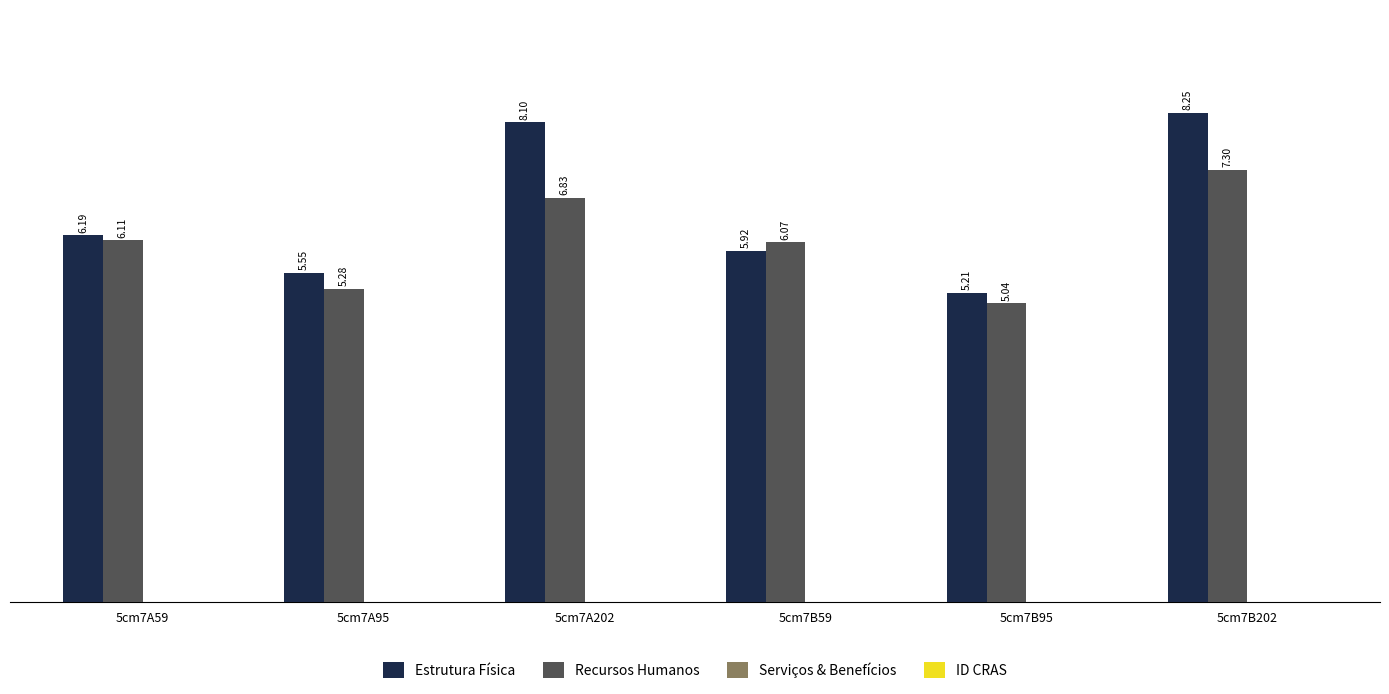

Which series has the largest range (max minus min)?

Estrutura Física